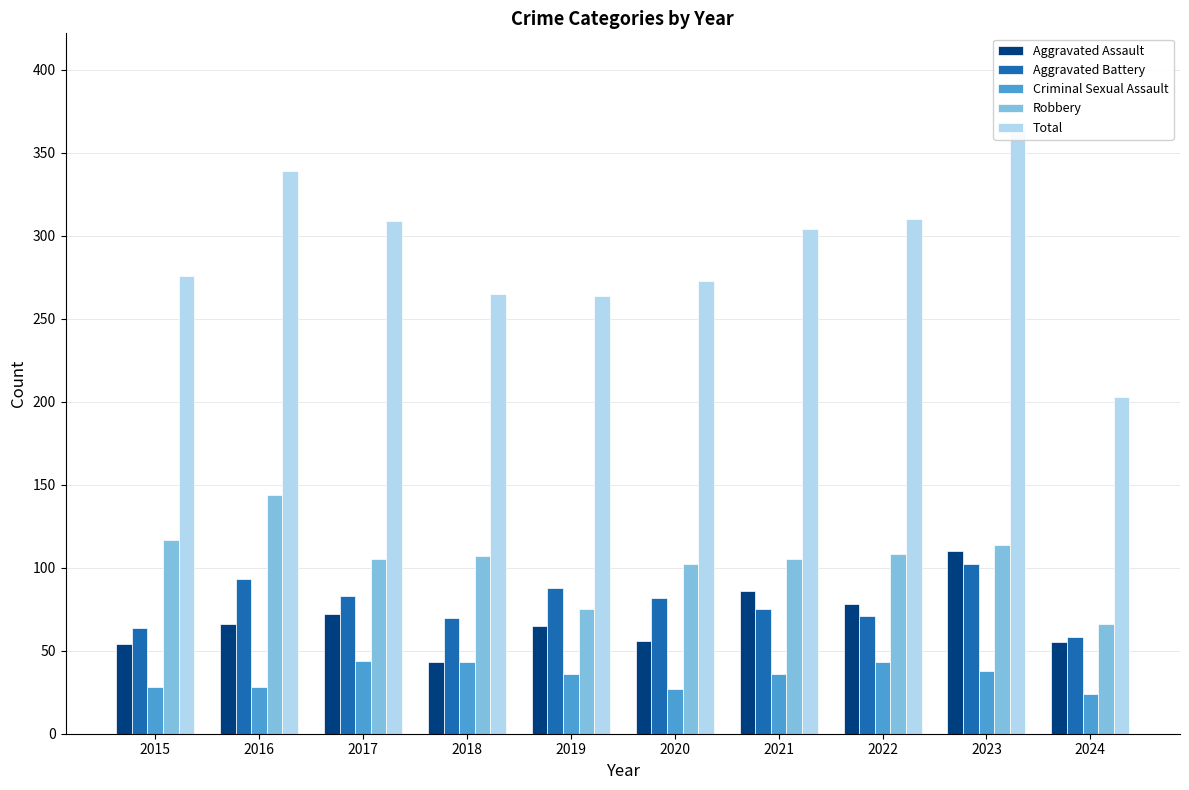

What is the difference between the highest and lowest values at 2019?

228